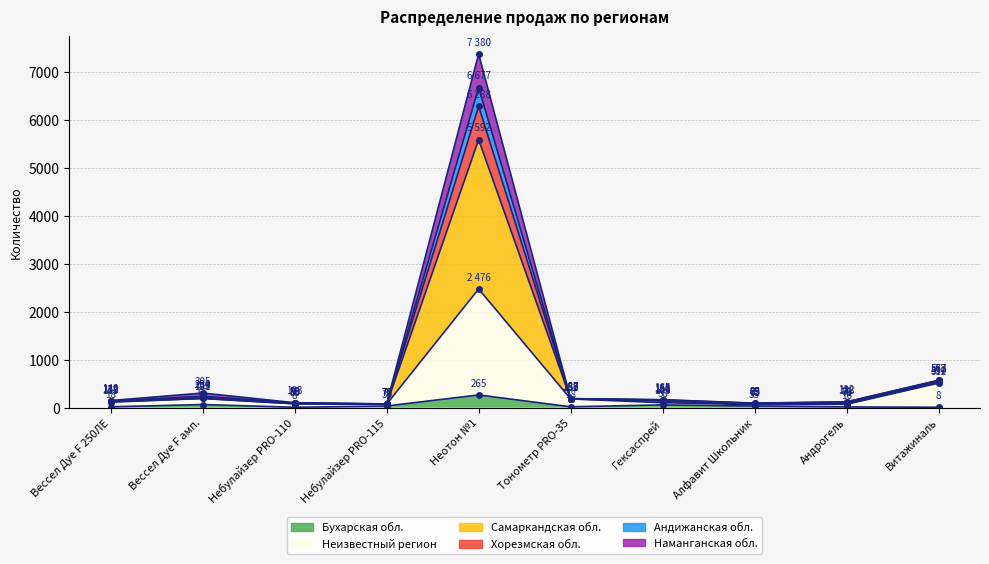

In Самаркандская обл., how many points are lower than both neighbors (excluding endpoints)?

2